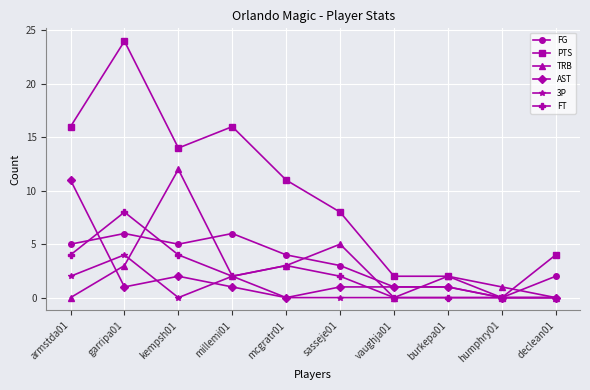

True or false: PTS and TRB cross at least once.

True